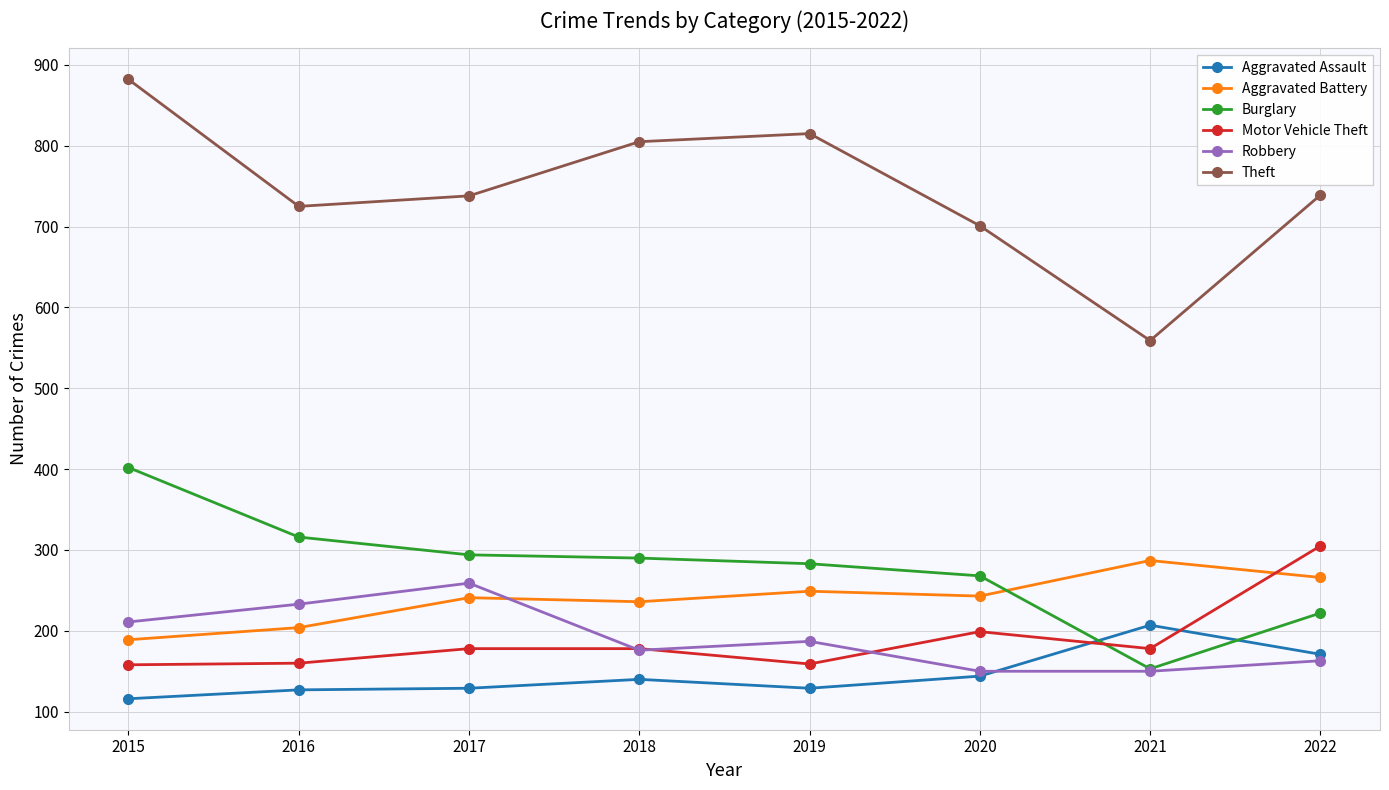

Rank the series by their maximum value, from highest to lowest.

Theft, Burglary, Motor Vehicle Theft, Aggravated Battery, Robbery, Aggravated Assault